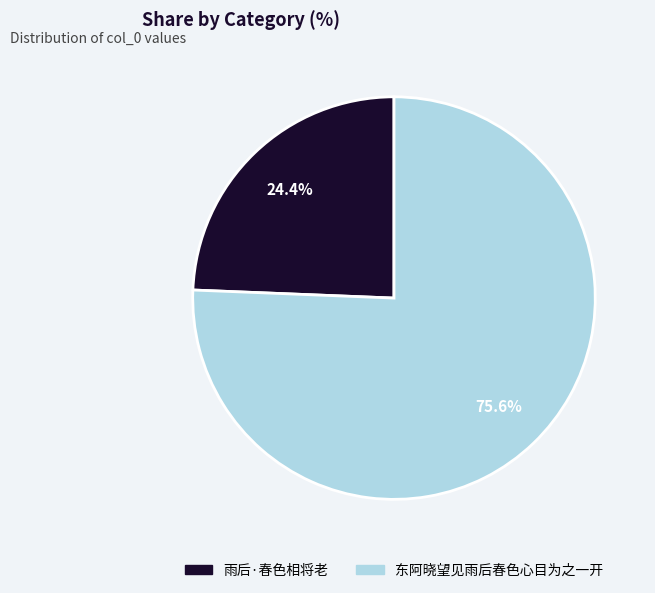

Rank the categories by value from lowest to highest.

雨后·春色相将老, 东阿晓望见雨后春色心目为之一开